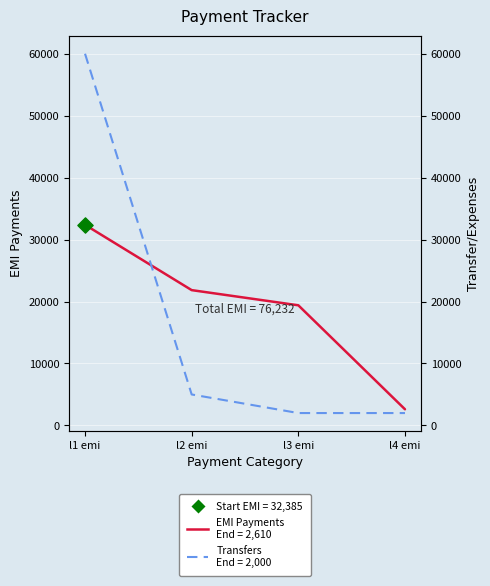

Which series contains the lowest Y value?

Transfer/Expenses